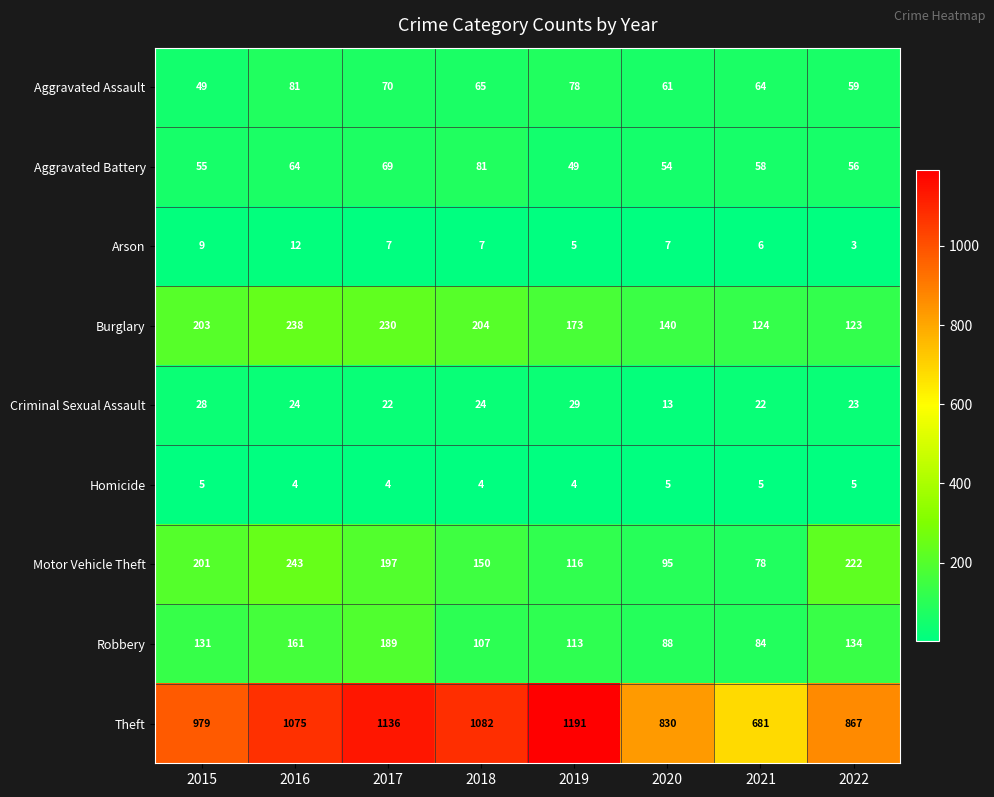

At 2022, list the series in order from smallest to largest.

Arson, Homicide, Criminal Sexual Assault, Aggravated Battery, Aggravated Assault, Burglary, Robbery, Motor Vehicle Theft, Theft